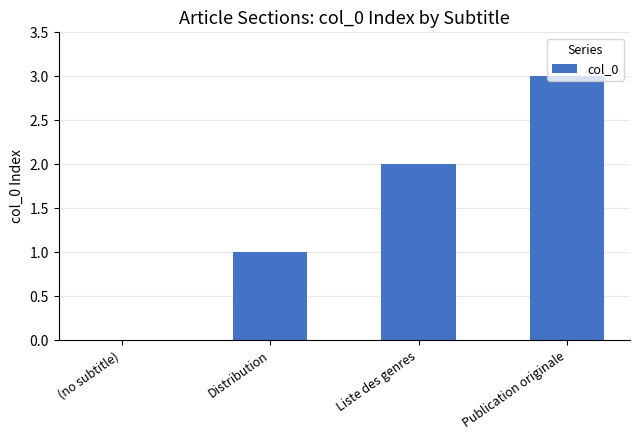

Which label corresponds to the largest value in the chart?

Publication originale